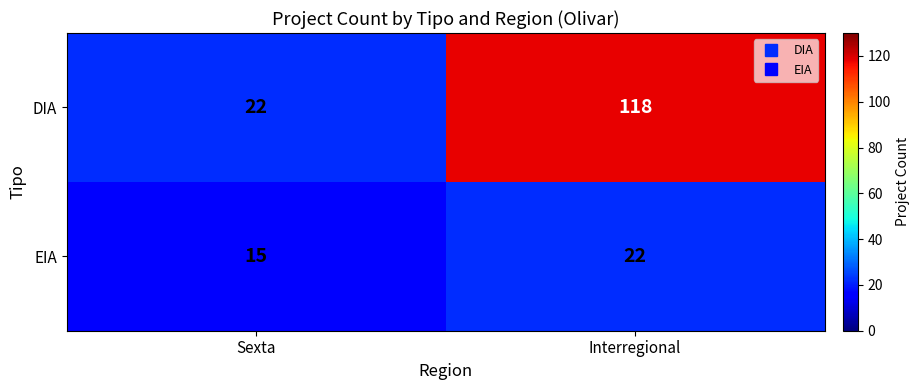

Between Sexta and Interregional, which series saw the biggest shift?

DIA